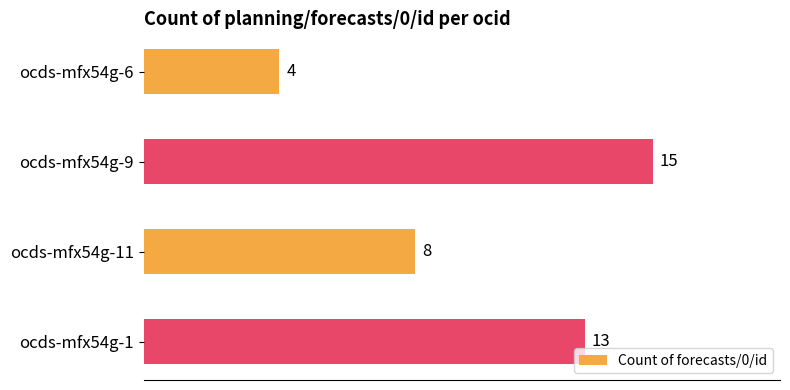

Rank the categories by value from highest to lowest.

ocds-mfx54g-9, ocds-mfx54g-1, ocds-mfx54g-11, ocds-mfx54g-6